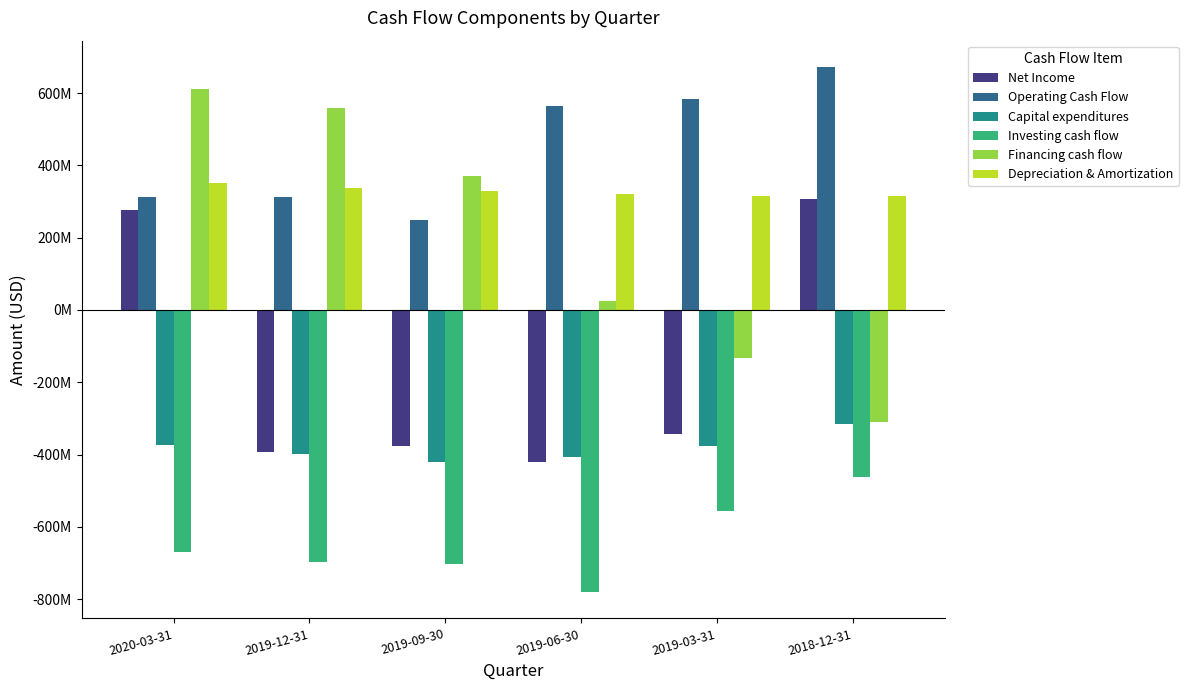

What is the label of the 1st bar from the left?

2020-03-31